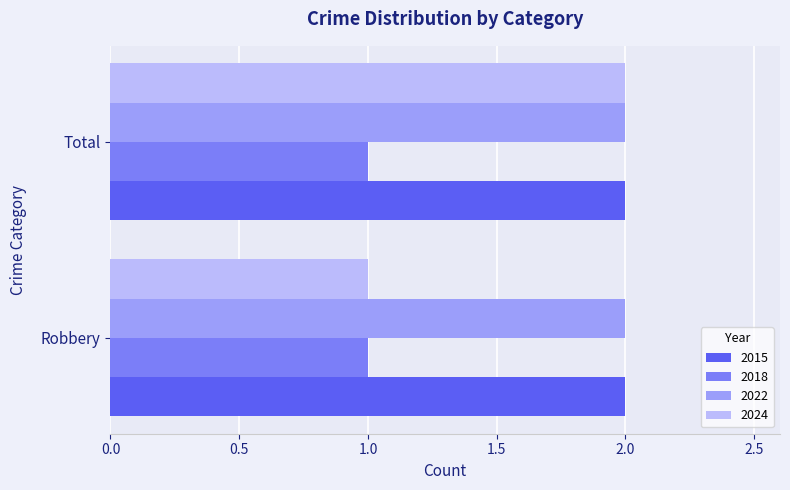

Between Robbery and Total, which series saw the biggest shift?

2024